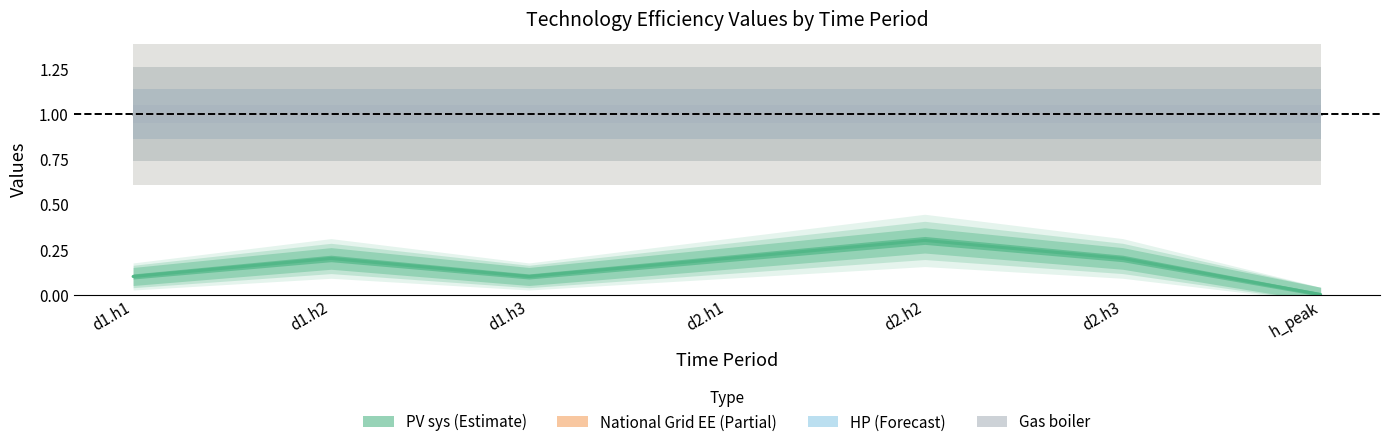

Reading right to left, extract all data points from this chart.

PV sys: 0.0	0.2	0.3	0.2	0.1	0.2	0.1
National Grid EE: 1.0	1.0	1.0	1.0	1.0	1.0	1.0
HP: 1.0	1.0	1.0	1.0	1.0	1.0	1.0
Gas boiler: 1.0	1.0	1.0	1.0	1.0	1.0	1.0